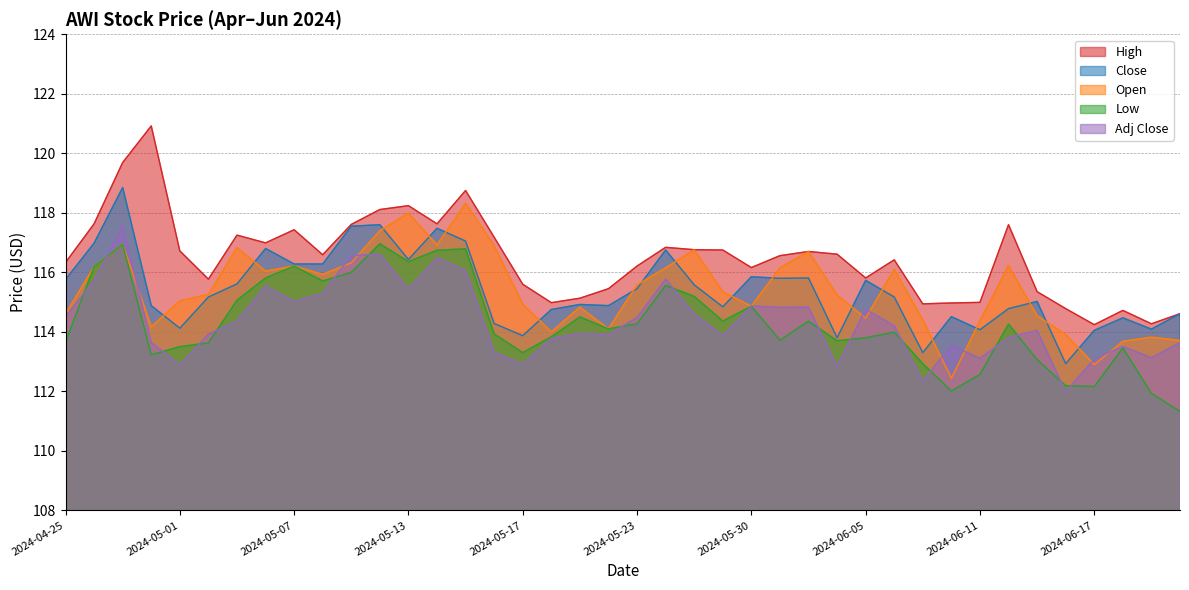

True or false: High has more than 2 points higher than both neighbors.

True